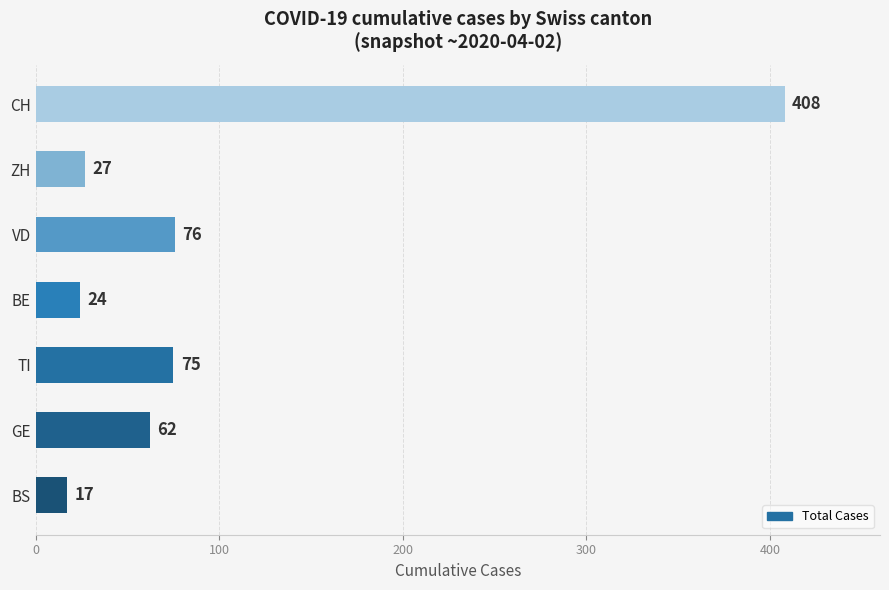

What is the sum of all values?

689